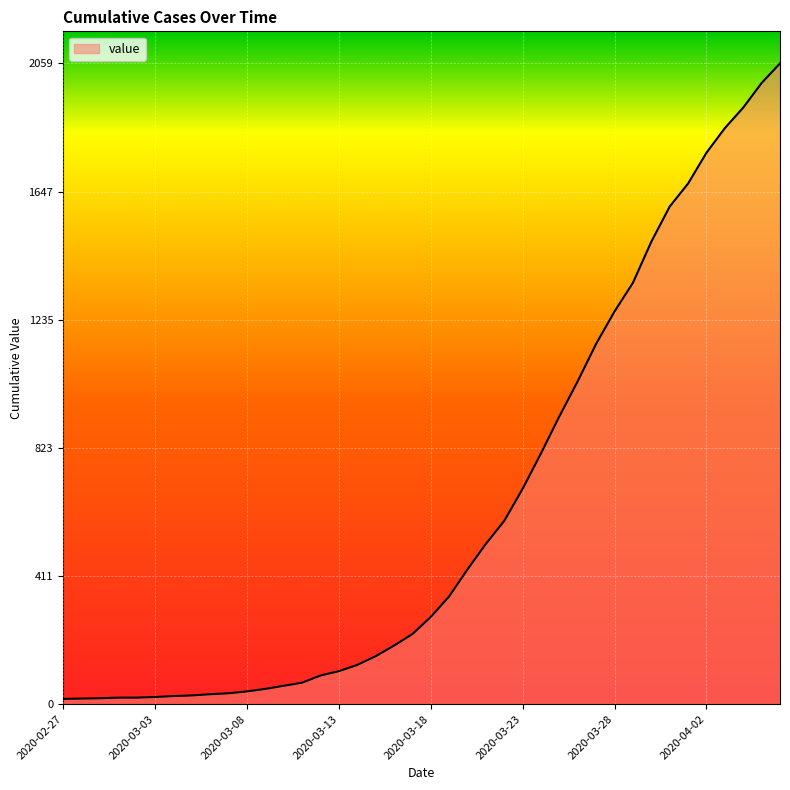

What is the difference between the maximum and minimum values?

2042